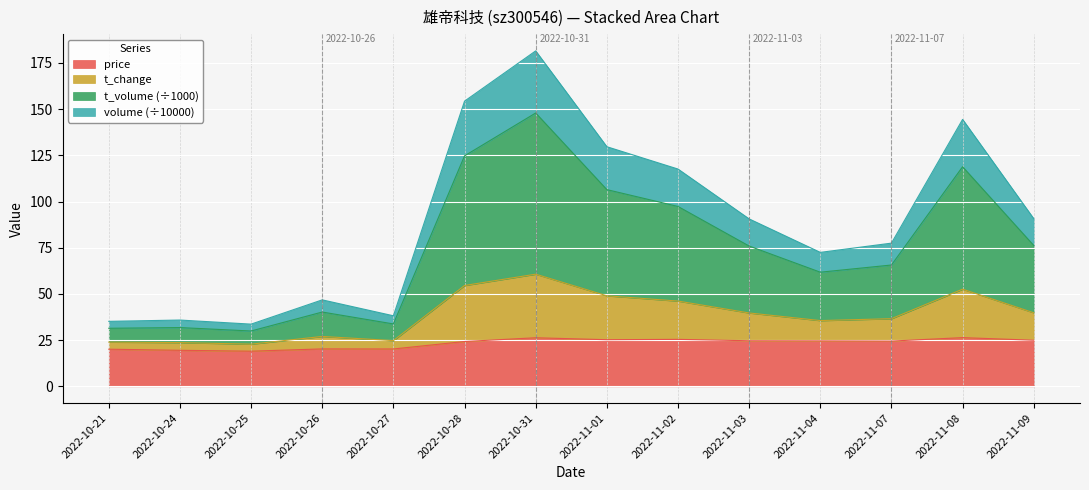

What is the total value across all series at 2022-11-08?

144.5